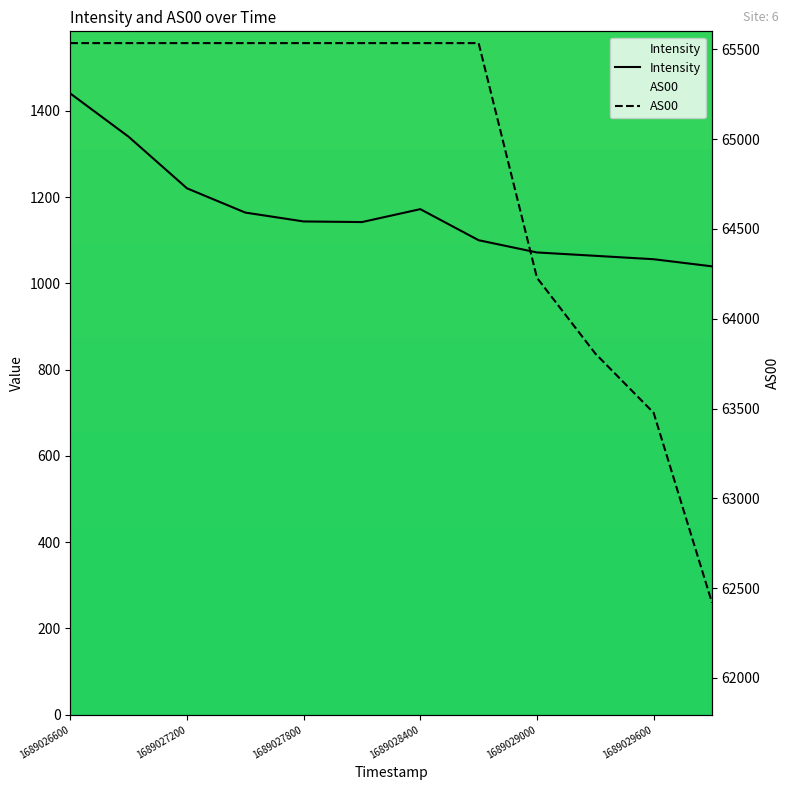

At how many categories does at least one series exceed 15324?

12